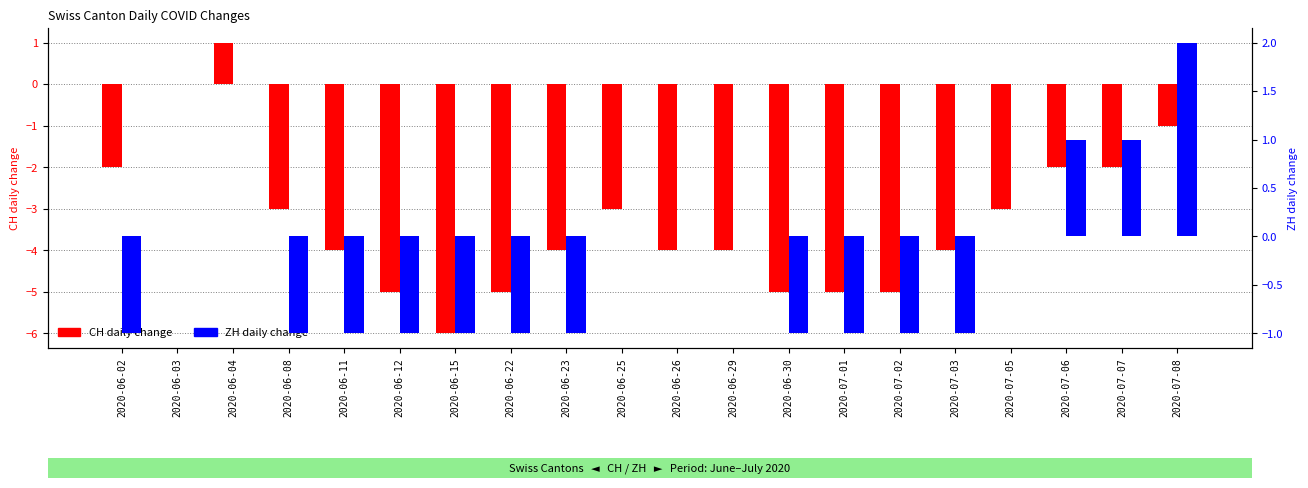

Reading left to right, transcribe all the data shown in this chart.

CH: -2	0	1	-3	-4	-5	-6	-5	-4	-3	-4	-4	-5	-5	-5	-4	-3	-2	-2	-1
ZH: -1	0	0	-1	-1	-1	-1	-1	-1	0	0	0	-1	-1	-1	-1	0	1	1	2